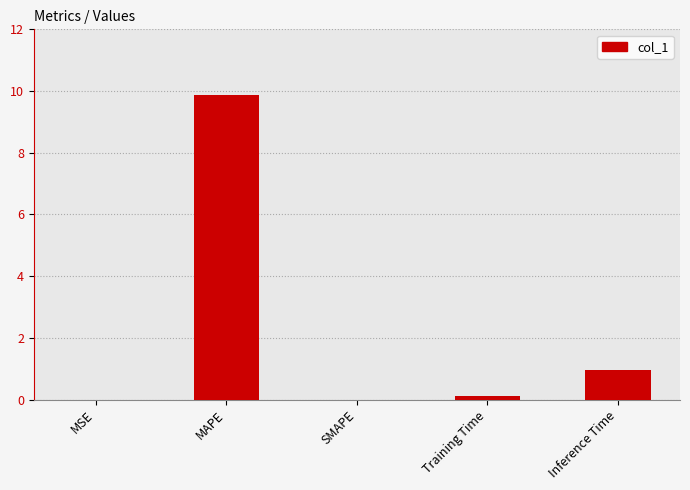

Which category has the highest value across all series?

MAPE